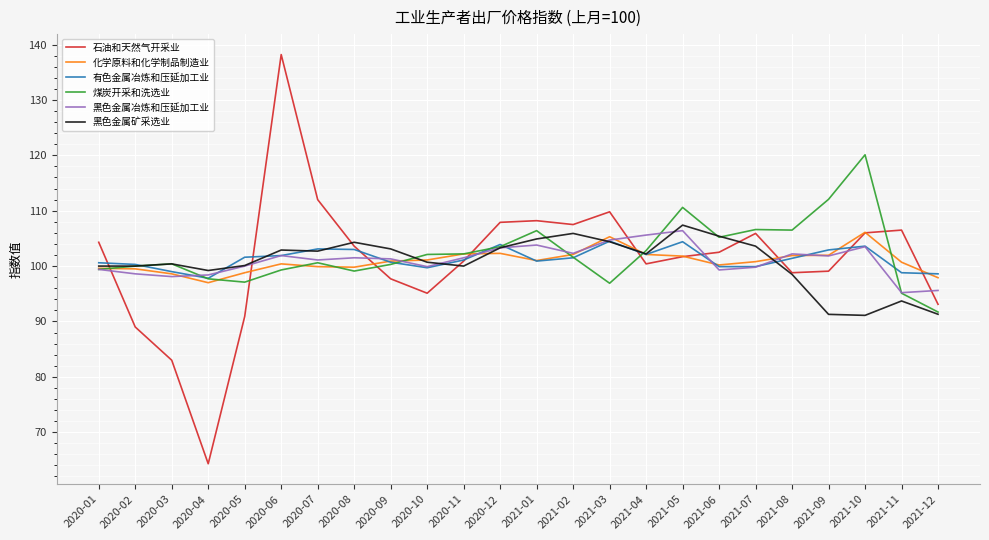

How many lines are shown in the chart?

6